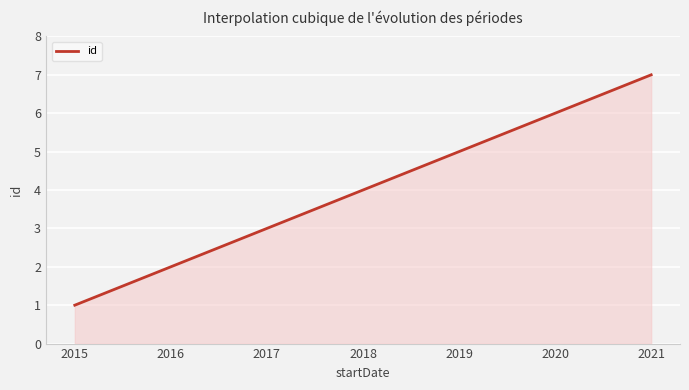

Does the chart have visible grid lines?

Yes